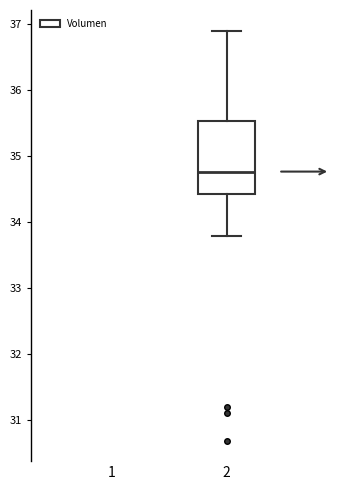

Transcribe this box plot: give where the median line is, the range the box spans, and where the two whiskers end, as read against the y-axis. The values are not printed on the chart, so give them approximately, as read against the axis.

median 34.8, box 34.4 to 35.5, whiskers 33.8 to 36.9